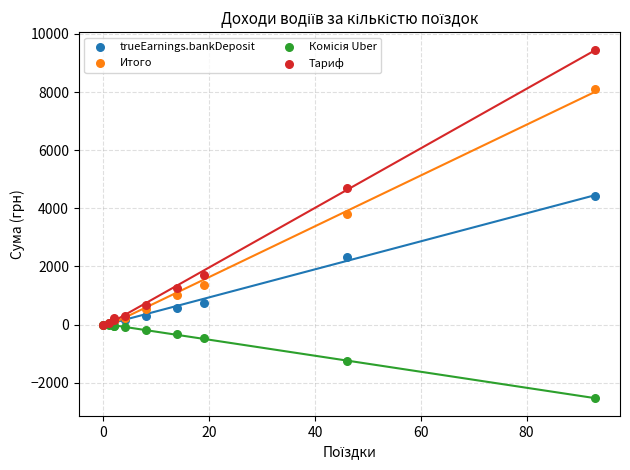

Which series reaches the maximum Y coordinate?

Тариф